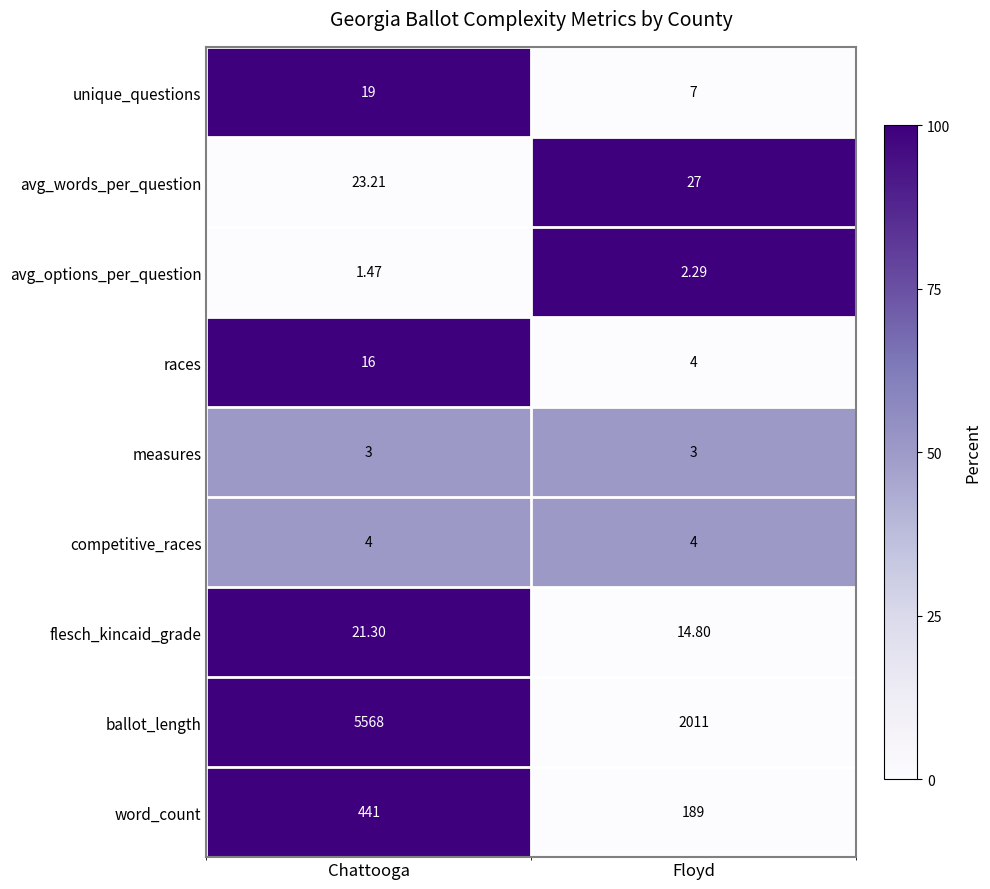

Which series has the largest range (max minus min)?

ballot_length